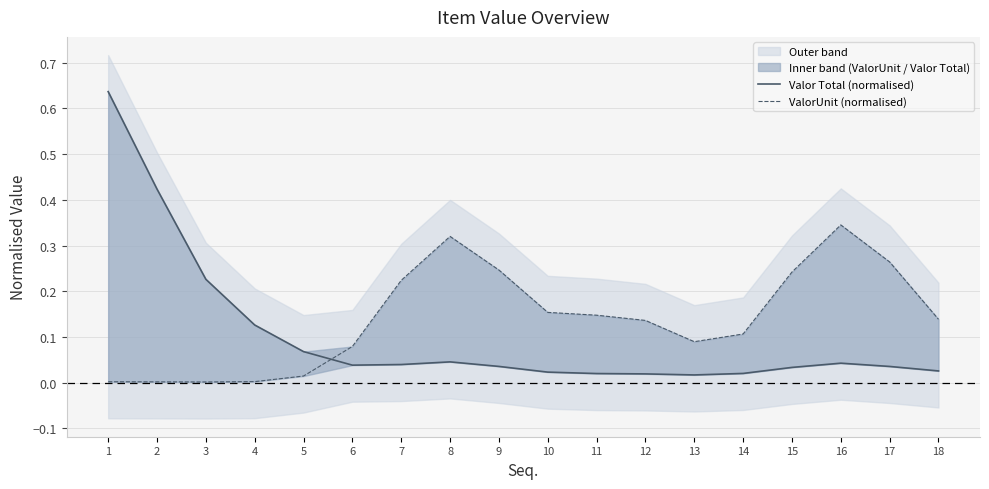

Which series has the largest total across all categories?

ValorUnit (normalised)